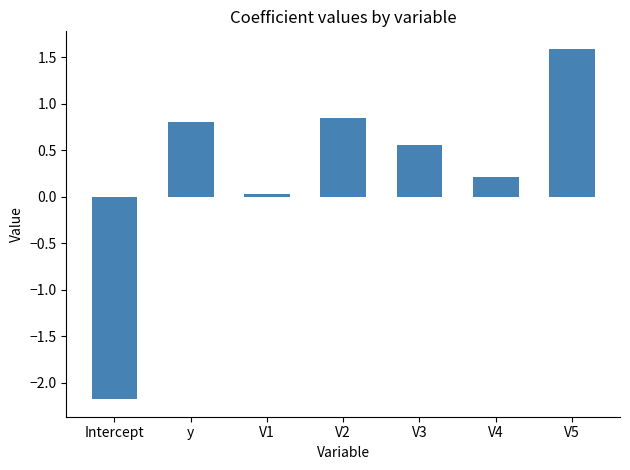

True or false: the data shows 0.2 at V4.

True